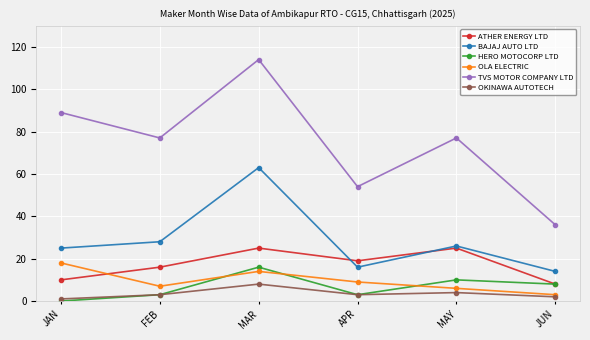

Is it true that OLA ELECTRIC equals 9 at APR?

True